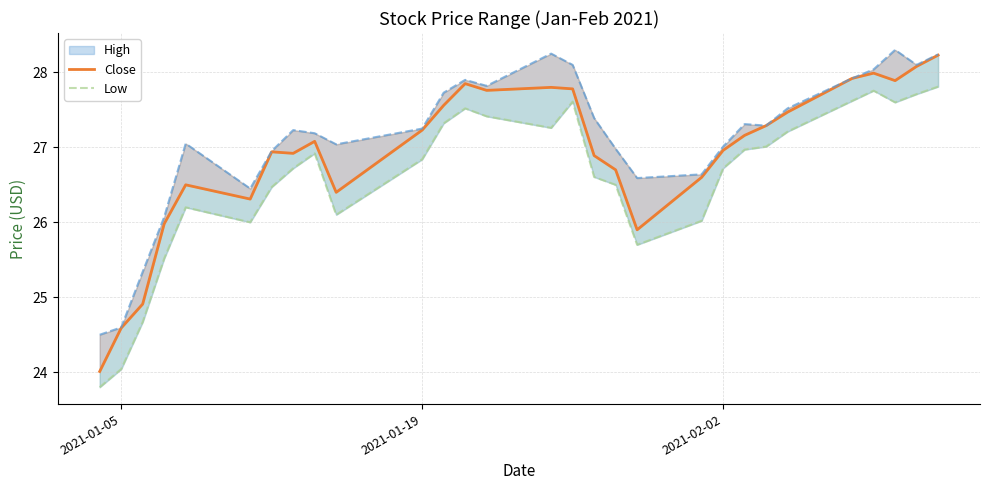

At how many categories does at least one series exceed 25?

26